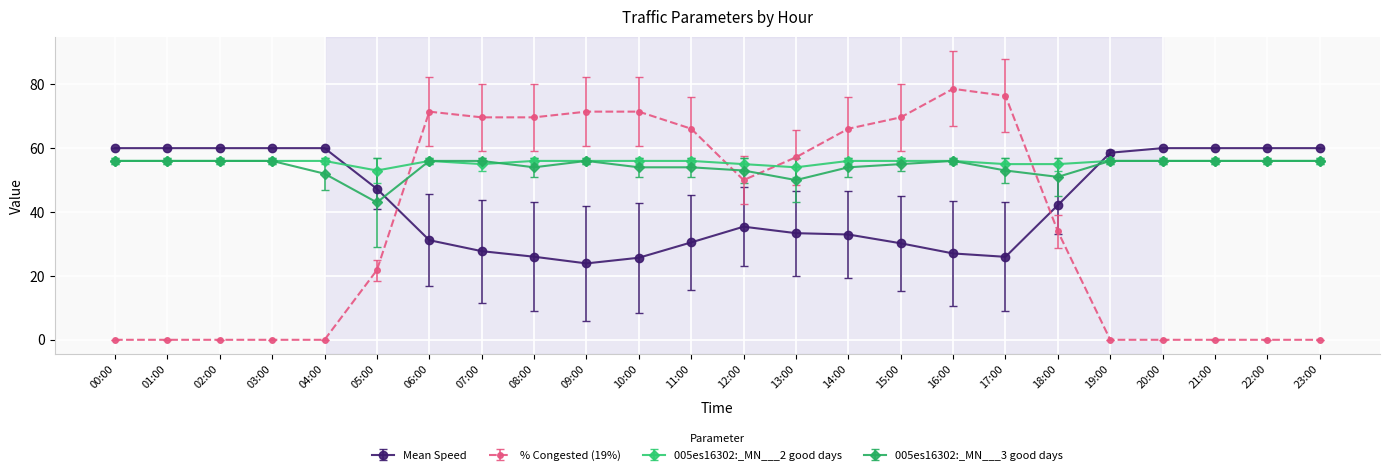

Where is % Congested (19%) nearest to the value 39?

18:00